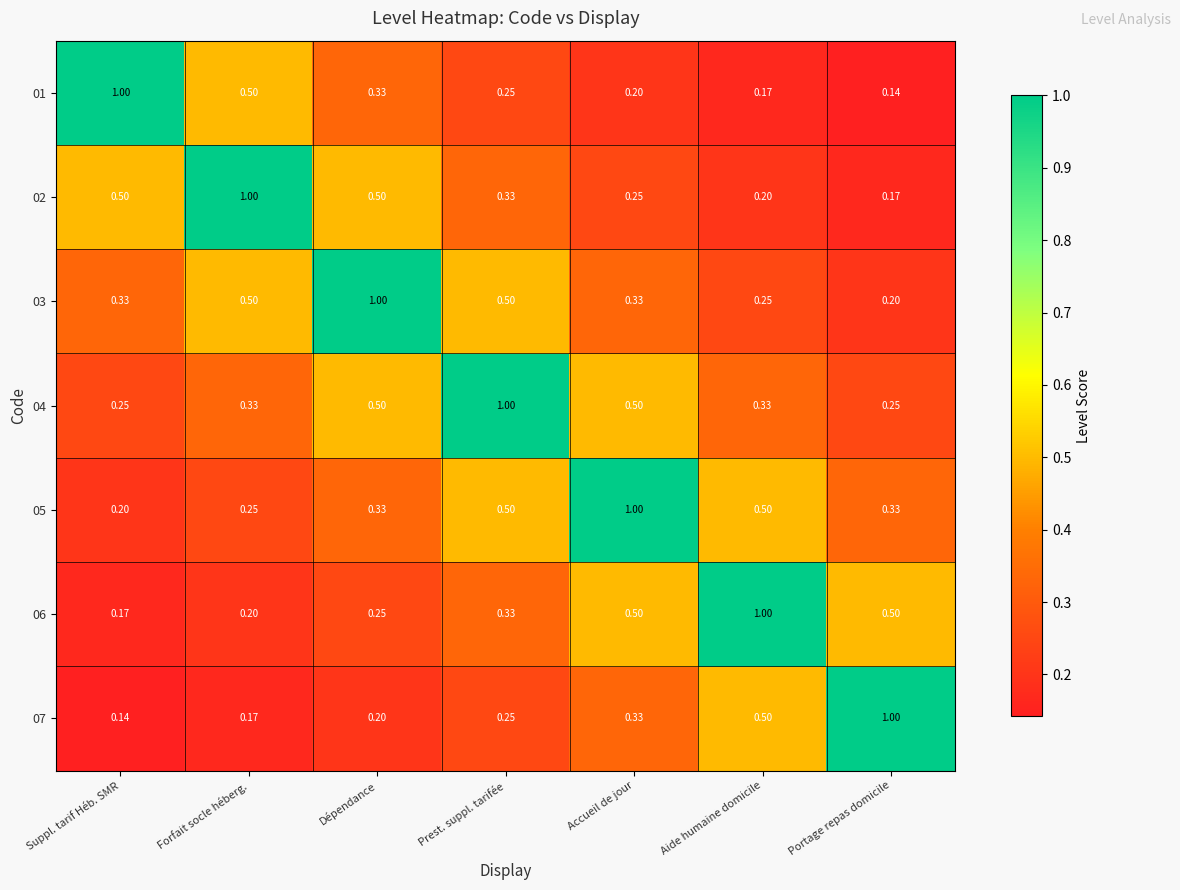

Count the number of categories in the chart.

7